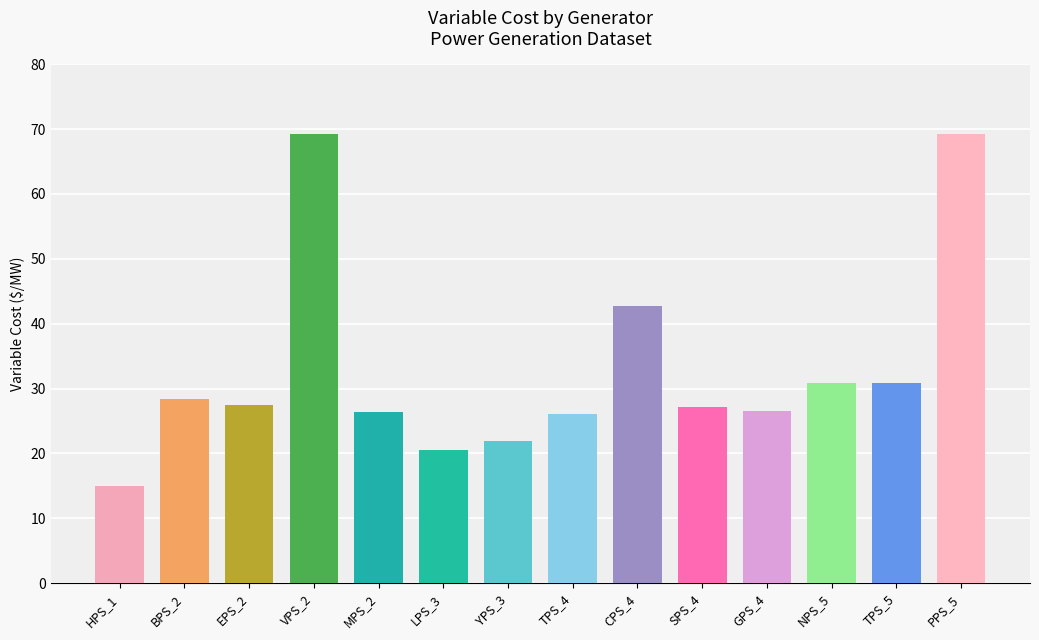

Where does the data first go above 27?

BPS_2